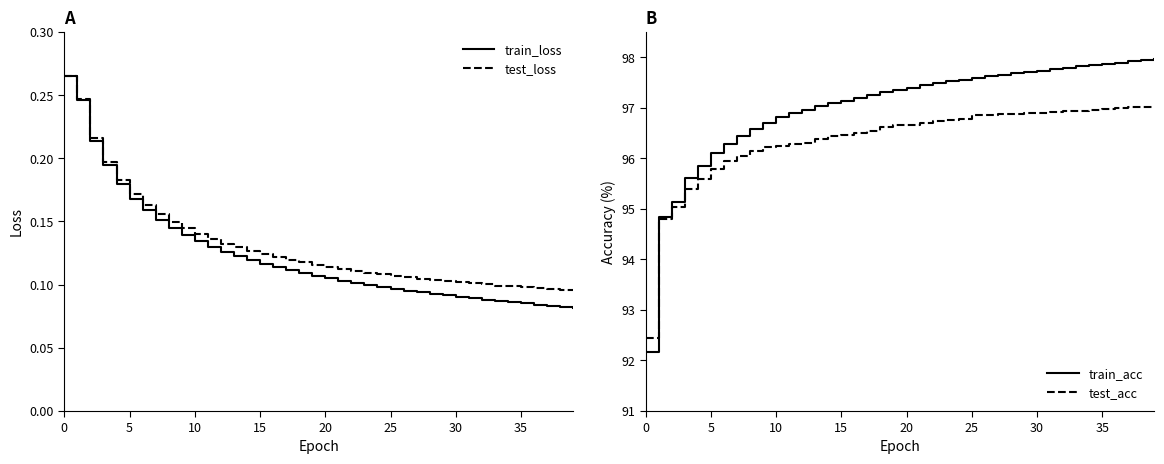

What is the maximum value shown in the chart?

98.0